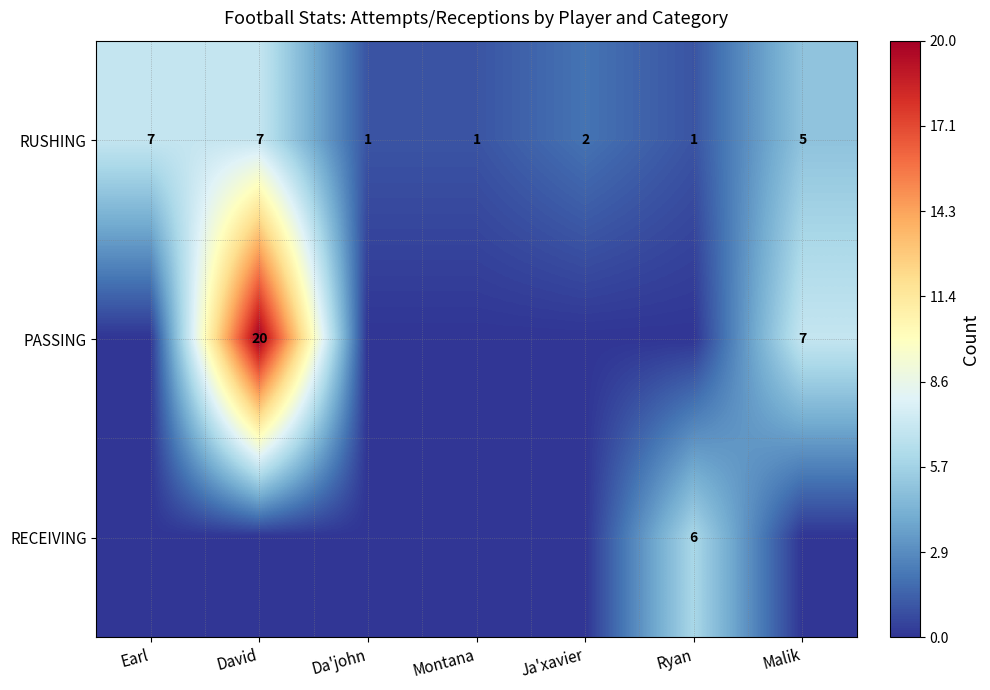

How many data points does each series have?

7